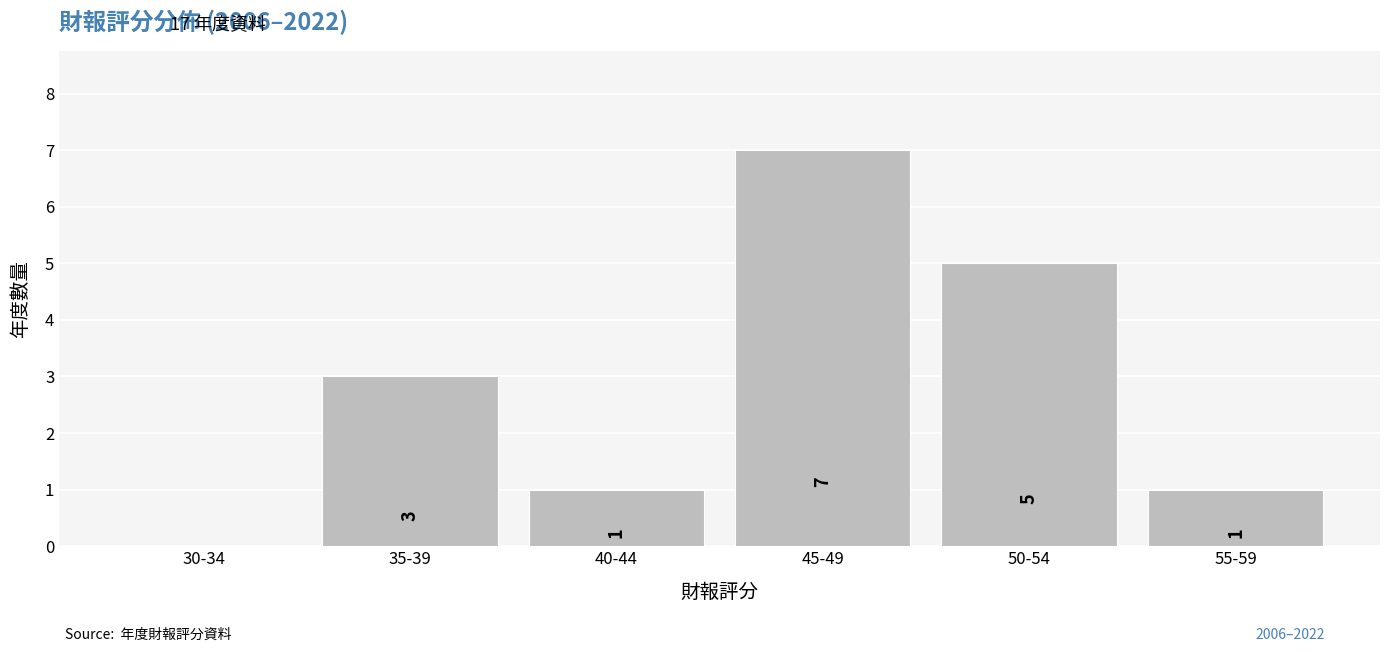

Reading right to left, extract all data points from this chart.

55-59=1	50-54=5	45-49=7	40-44=1	35-39=3	30-34=0